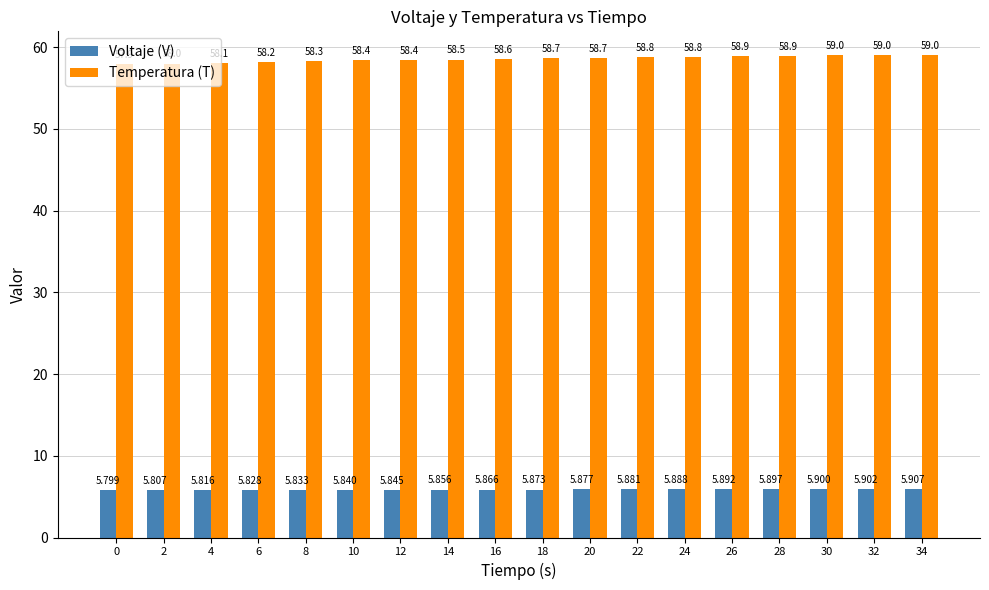

What are all the series names shown in the legend?

Voltaje (V), Temperatura (T)